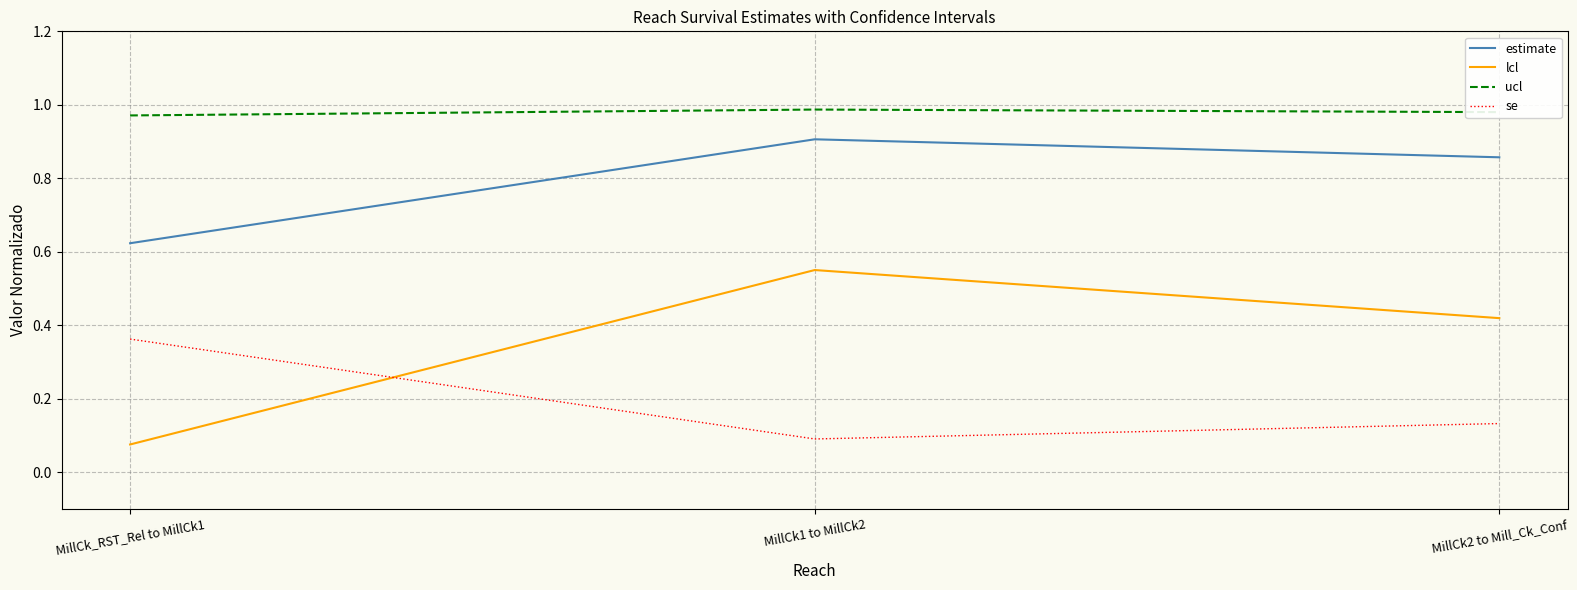

What is the difference between the maximum and minimum values in the se series?

0.3